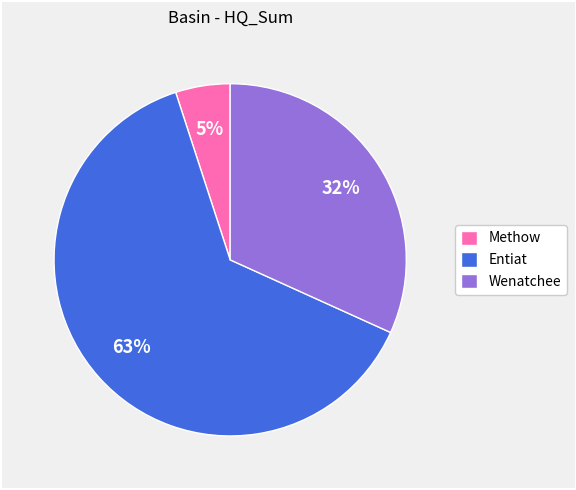

Do Methow and Wenatchee together represent more than half of the pie?

No